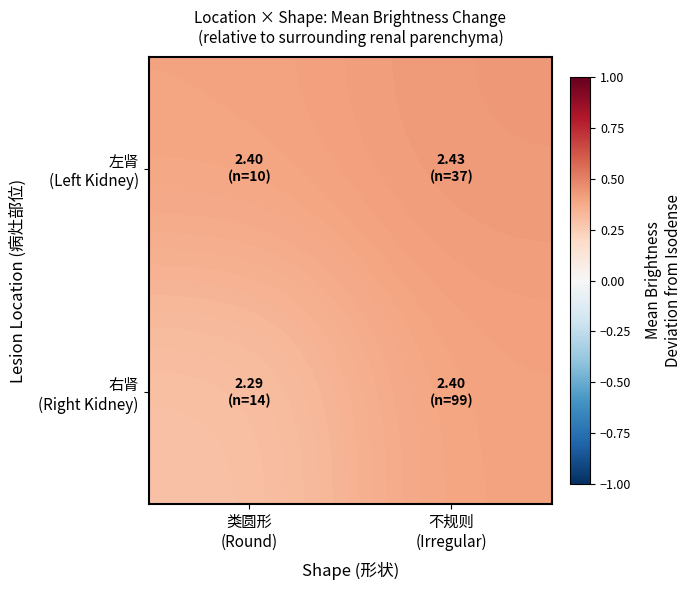

Which category has the lowest value across all series?

类圆形
(Round)